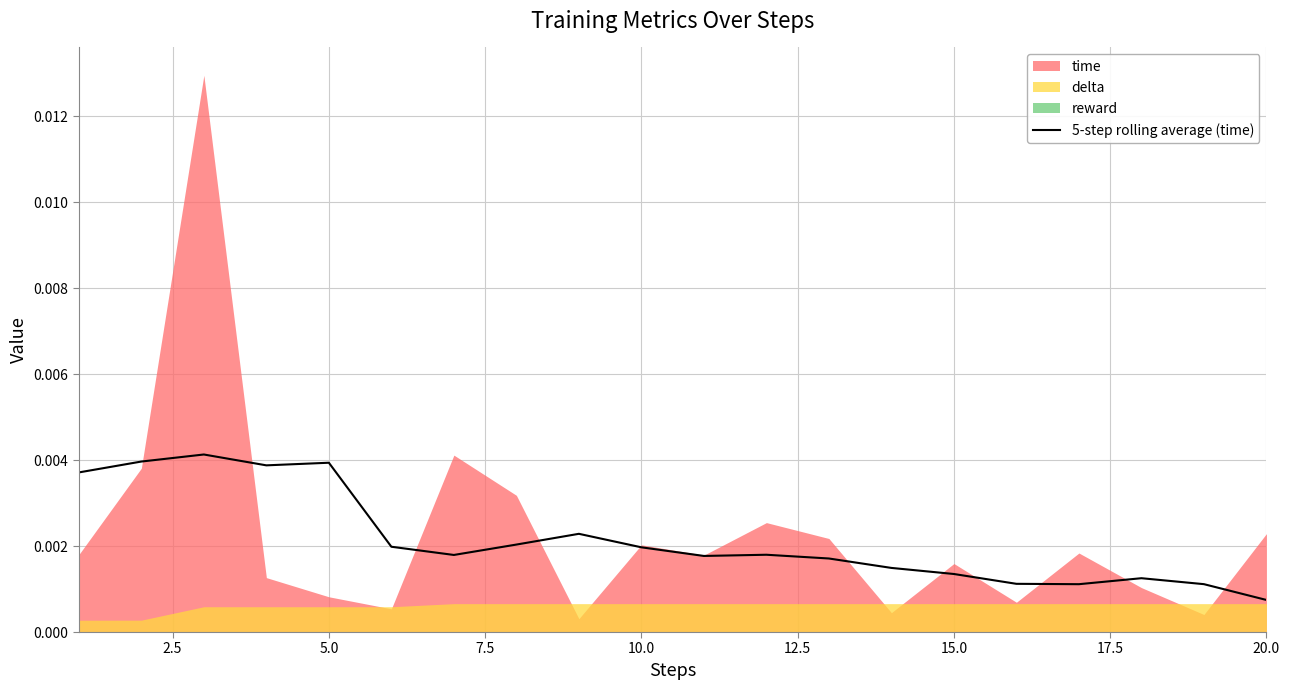

At which label does 5-step rolling average (time) reach its minimum?

20.0